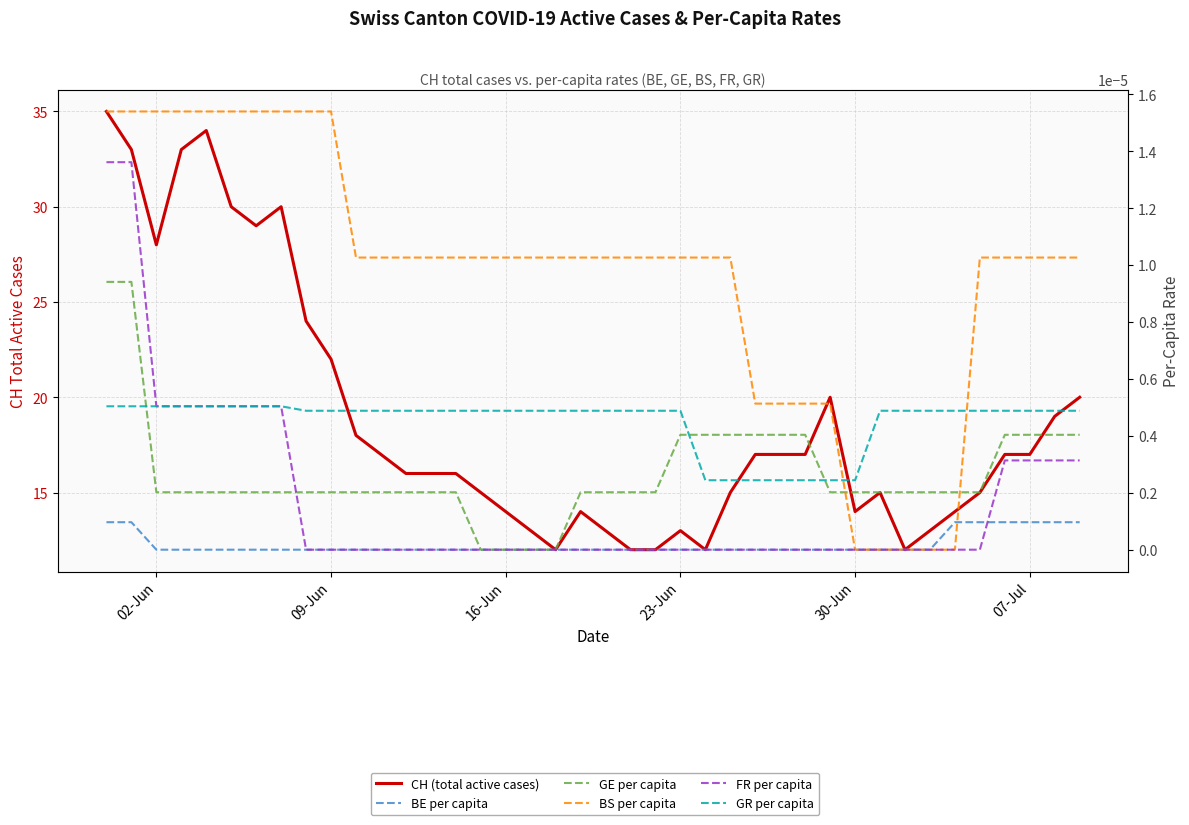

What is the maximum value shown in the chart?

35.0